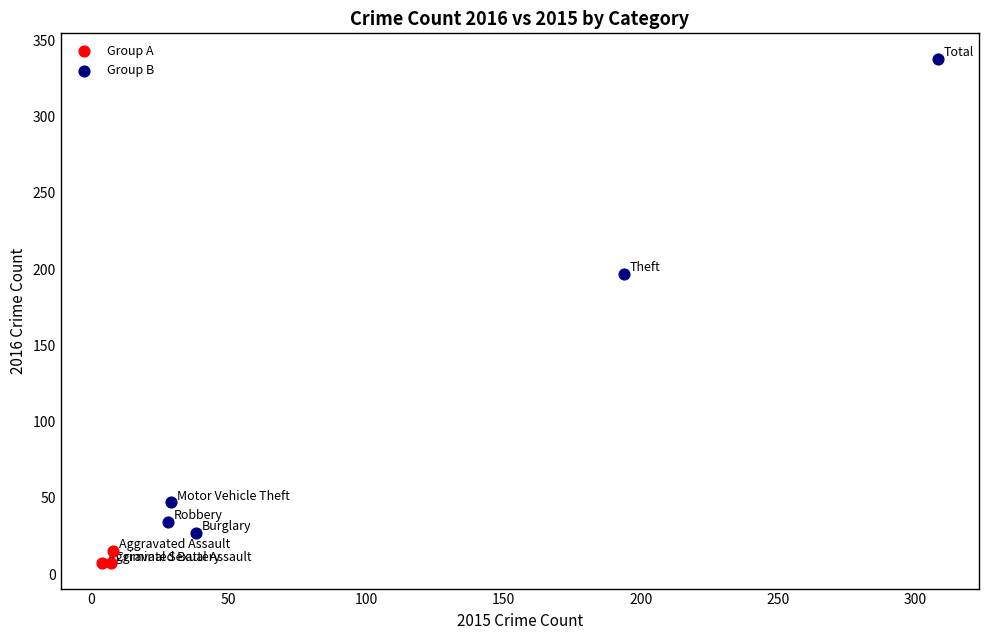

Which series contains the highest Y value?

Group B